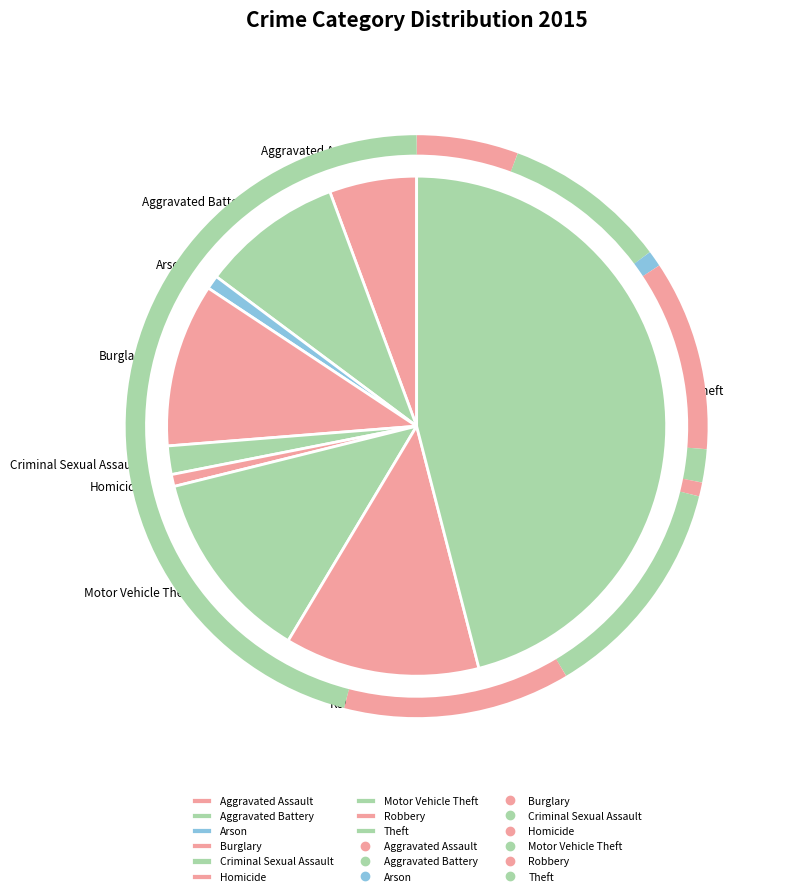

True or false: Theft accounts for 46% of the total.

True